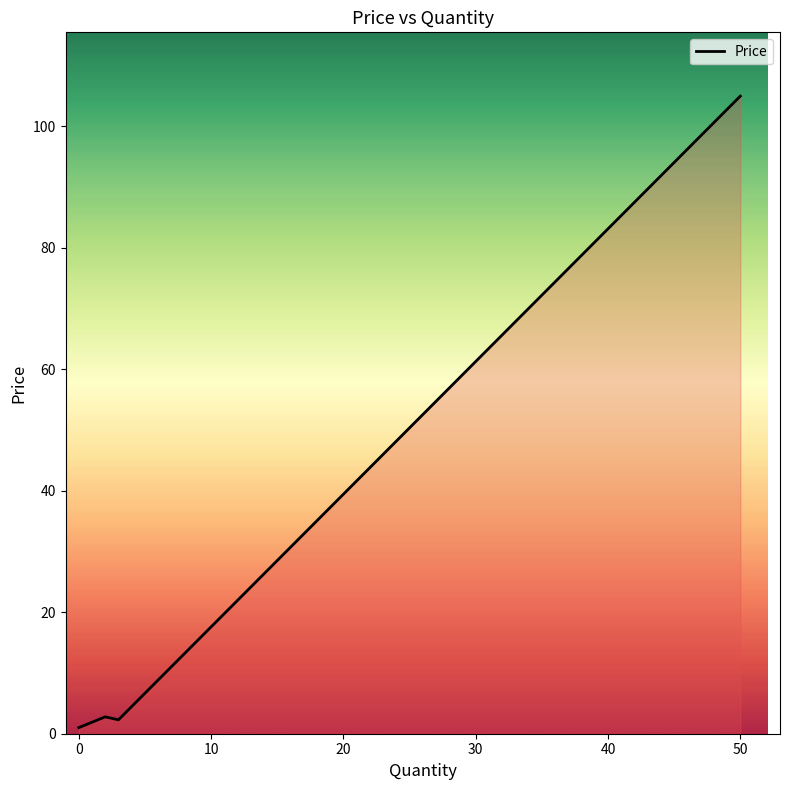

True or false: the data has more than 2 interior local peaks.

False